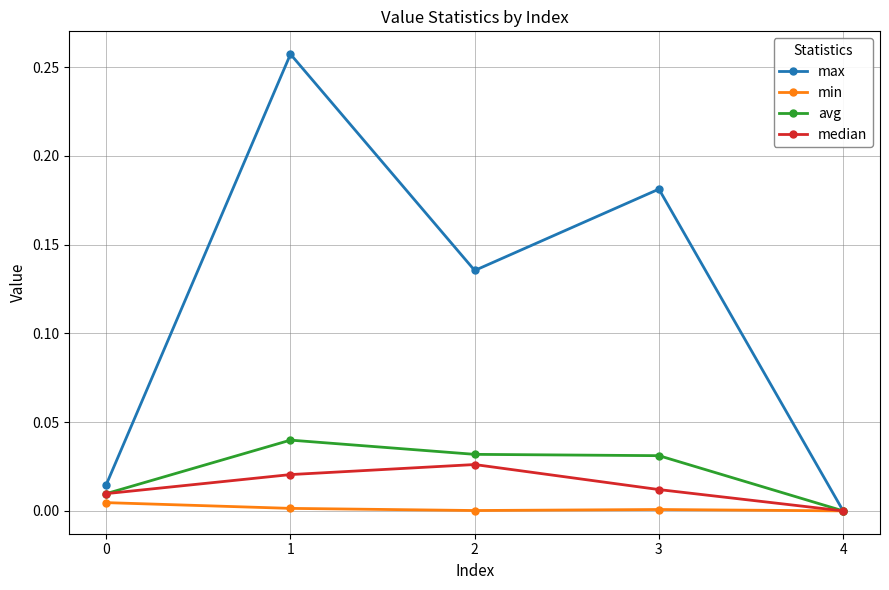

Is this an area chart (filled region under the line)?

No